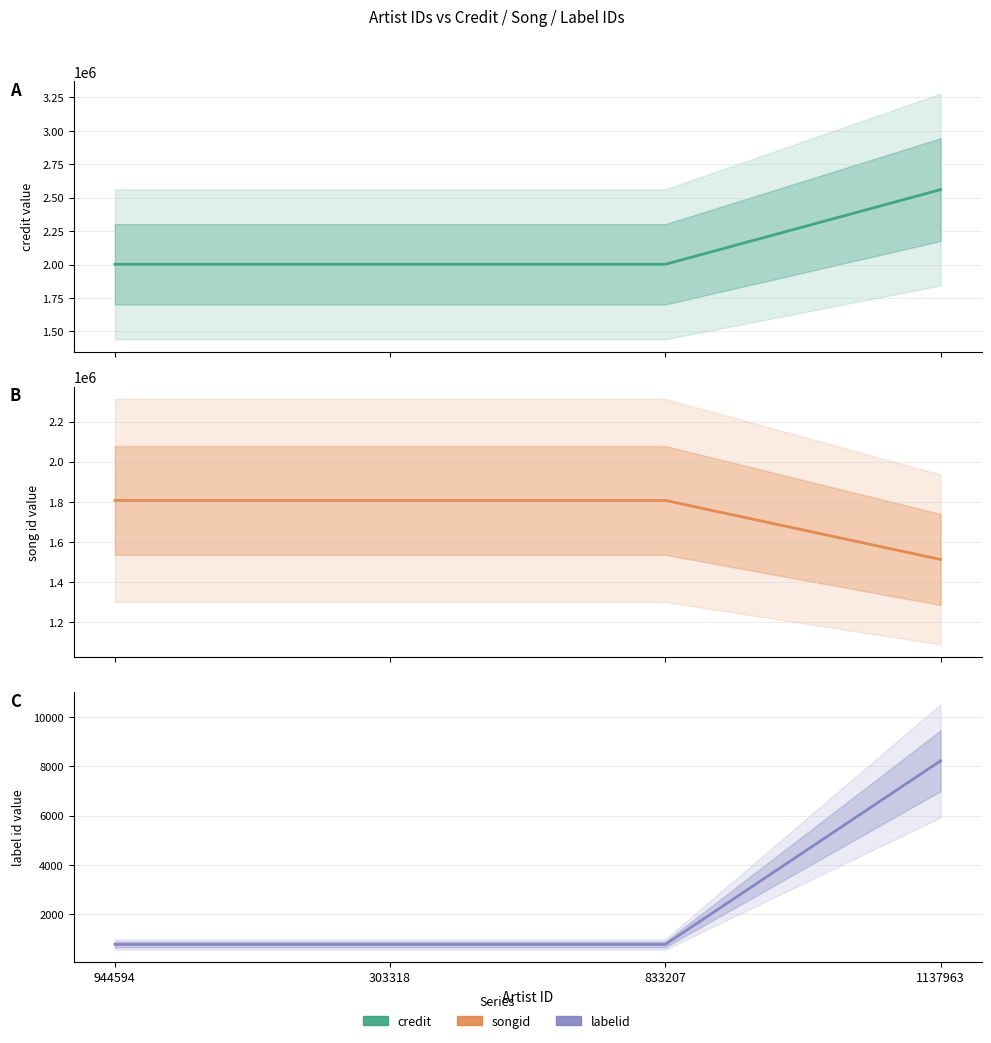

Rank the categories by labelid value from lowest to highest.

944594, 303318, 833207, 1137963